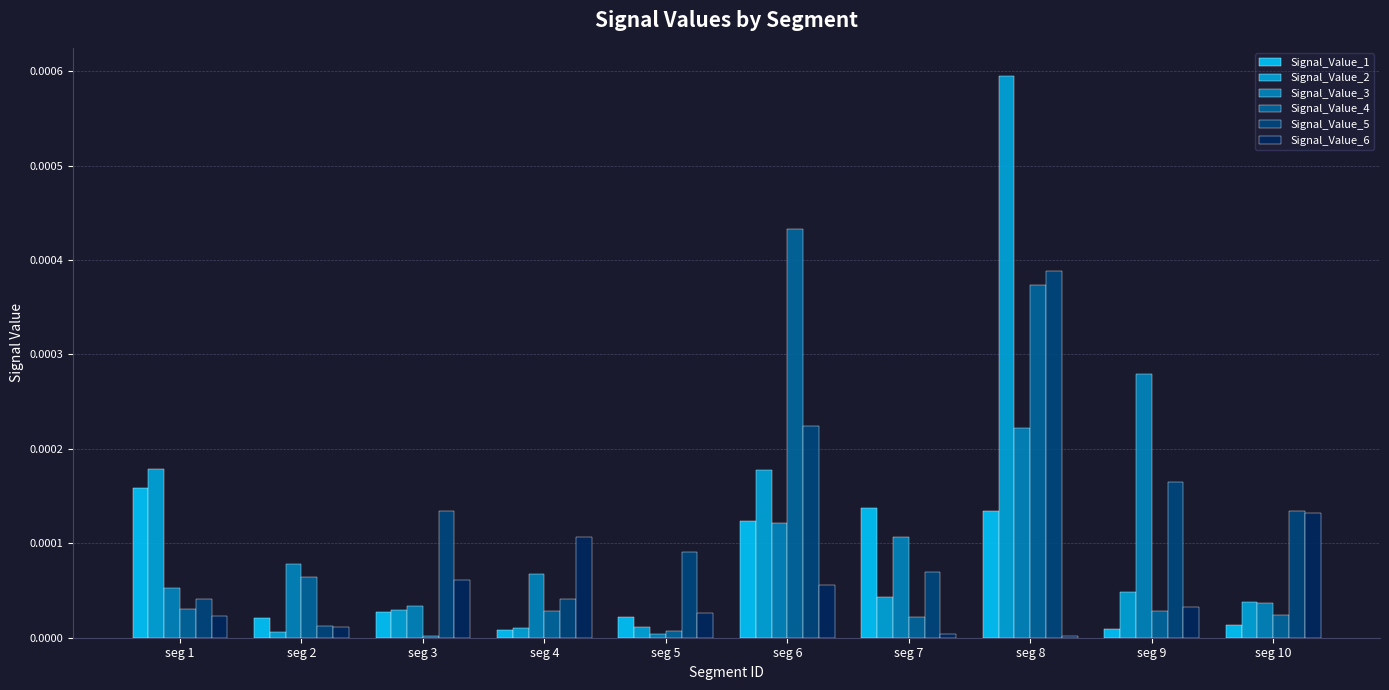

Is the value of Signal_Value_3 at seg 6 greater than the value of Signal_Value_1 at seg 7?

No